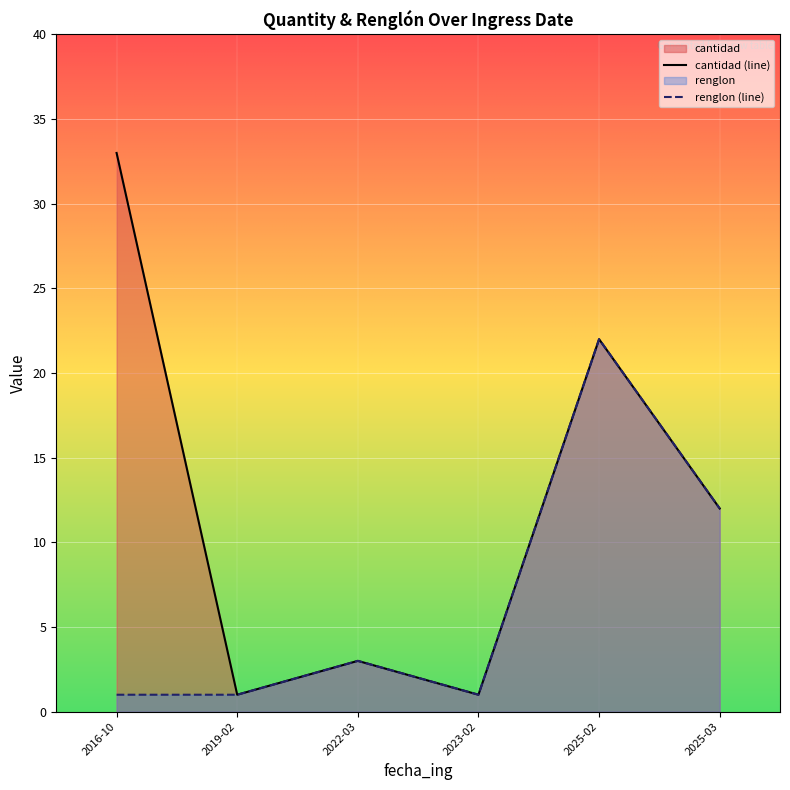

What is the total value across all series at 2022-03?

6